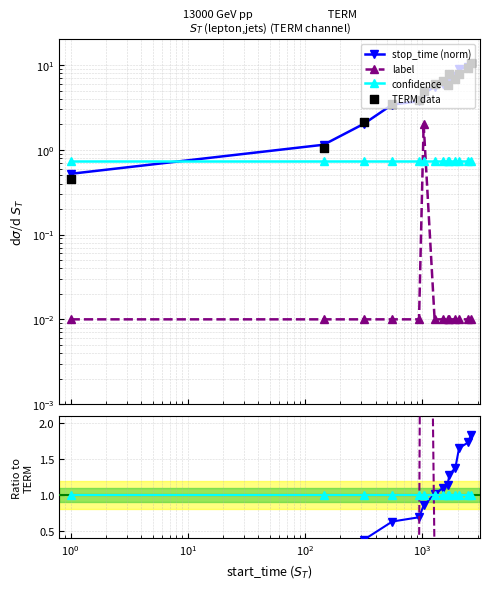

Which series has the largest total across all categories?

stop_time